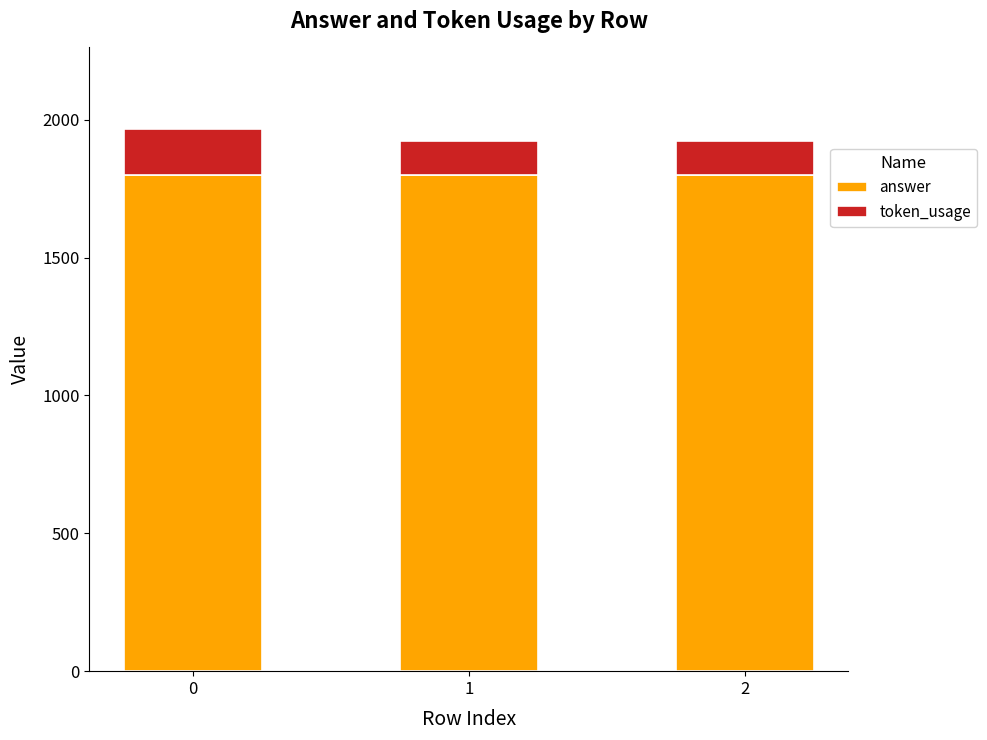

What are all the series names shown in the legend?

answer, token_usage